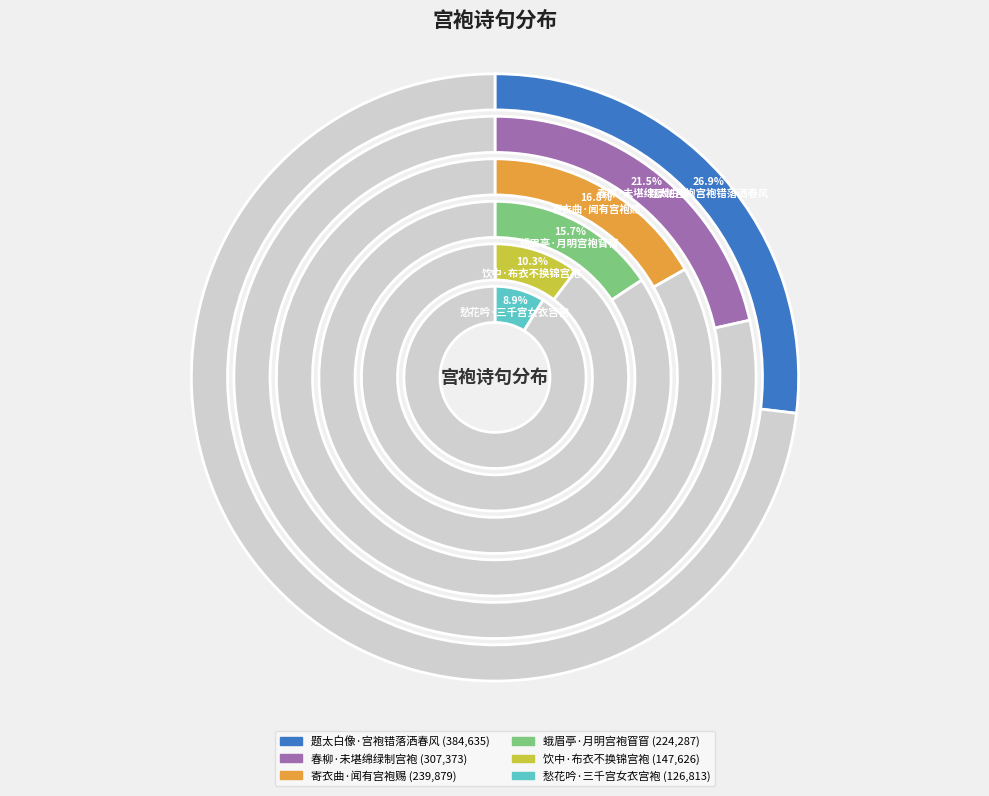

Between 春柳·未堪绵绿制宫袍 and 愁花吟·三千宫女衣宫袍, which is larger?

春柳·未堪绵绿制宫袍